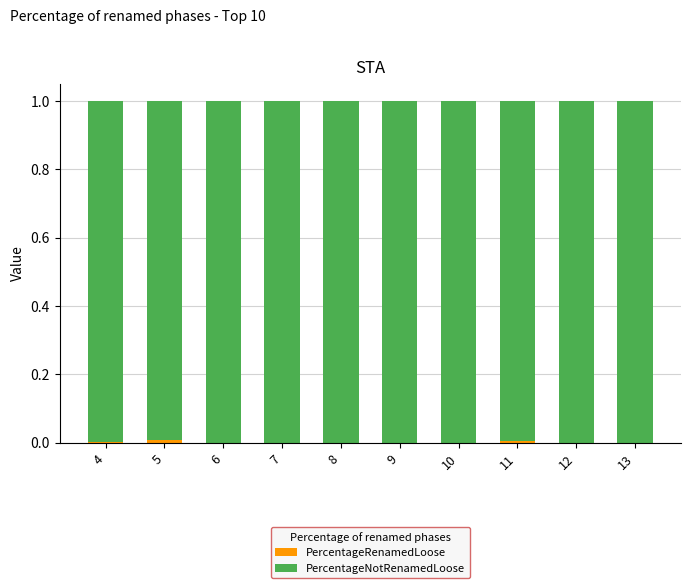

What is the total value across all series at 8?

1.0